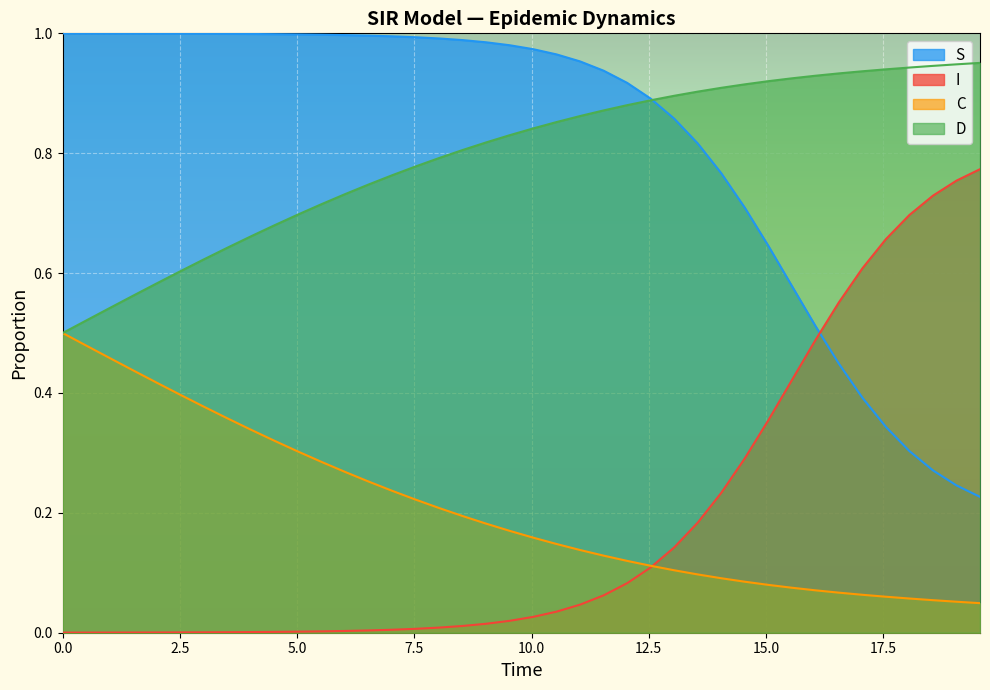

Reading left to right, list all the values displayed in this chart.

S: 1.0	1.0	1.0	1.0	1.0	1.0	1.0	1.0	1.0	1.0	1.0	1.0	1.0	1.0	1.0	1.0	1.0	1.0	1.0	1.0	1.0	1.0	1.0	0.9	0.9	0.9	0.9	0.8	0.8	0.7	0.6	0.6	0.5	0.4	0.4	0.3	0.3	0.3	0.2	0.2
I: 0.0	0.0	0.0	0.0	0.0	0.0	0.0	0.0	0.0	0.0	0.0	0.0	0.0	0.0	0.0	0.0	0.0	0.0	0.0	0.0	0.0	0.0	0.0	0.1	0.1	0.1	0.1	0.2	0.2	0.3	0.4	0.4	0.5	0.6	0.6	0.7	0.7	0.7	0.8	0.8
C: 0.5	0.5	0.5	0.4	0.4	0.4	0.4	0.4	0.3	0.3	0.3	0.3	0.3	0.3	0.2	0.2	0.2	0.2	0.2	0.2	0.2	0.1	0.1	0.1	0.1	0.1	0.1	0.1	0.1	0.1	0.1	0.1	0.1	0.1	0.1	0.1	0.1	0.1	0.1	0.0
D: 0.5	0.5	0.5	0.6	0.6	0.6	0.6	0.6	0.7	0.7	0.7	0.7	0.7	0.7	0.8	0.8	0.8	0.8	0.8	0.8	0.8	0.9	0.9	0.9	0.9	0.9	0.9	0.9	0.9	0.9	0.9	0.9	0.9	0.9	0.9	0.9	0.9	0.9	0.9	1.0